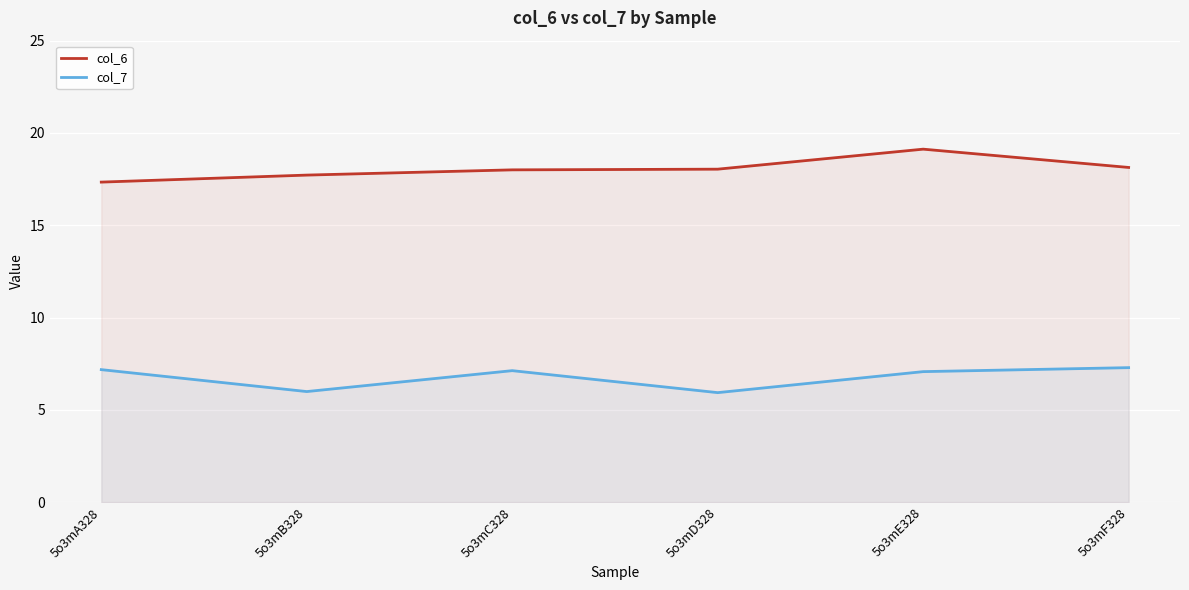

Which series has the widest spread of values?

col_6